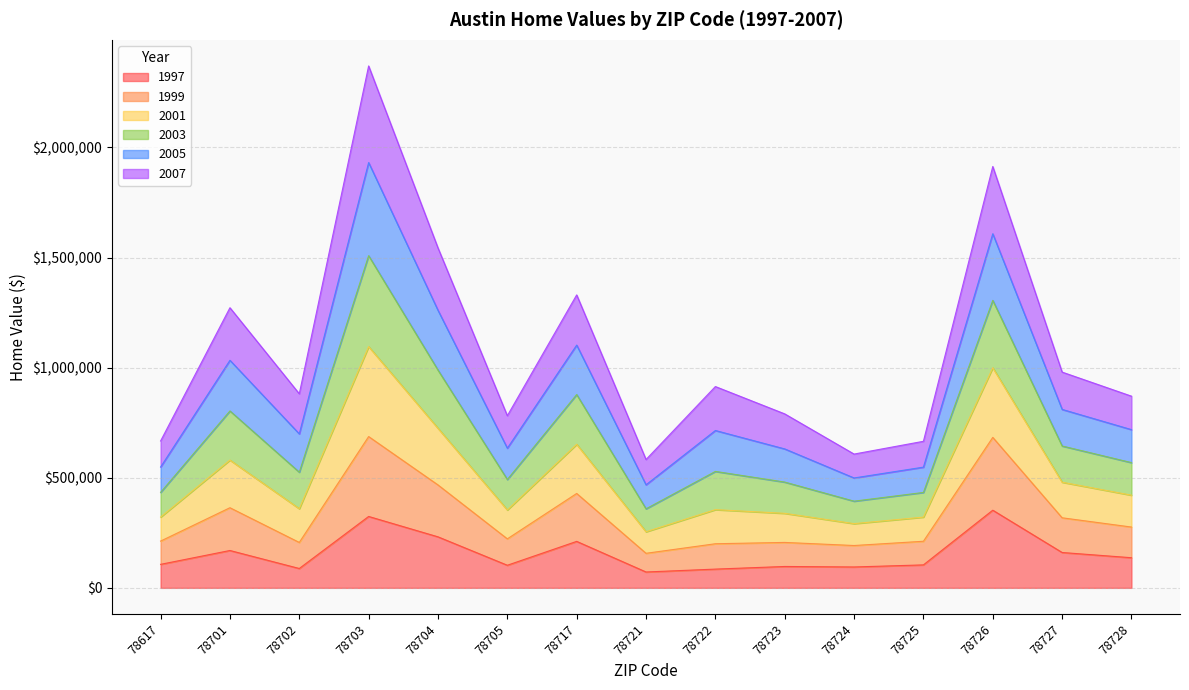

At which category is the sum across all series the highest?

78703